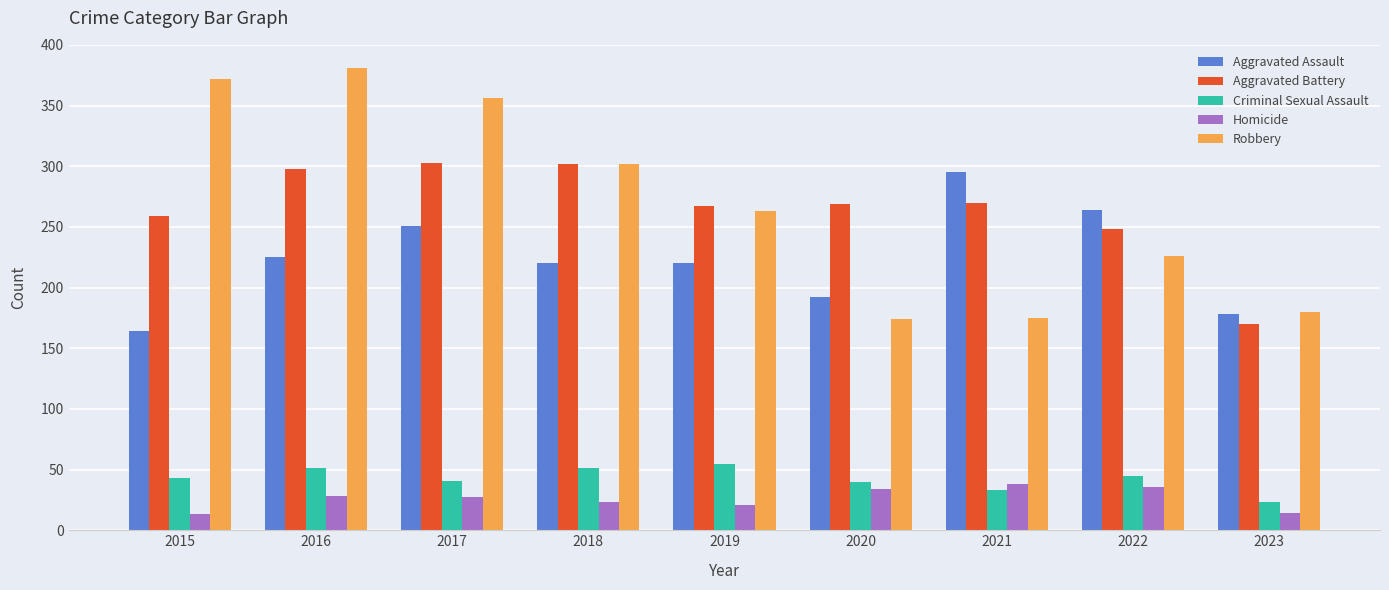

Which series has the largest total across all categories?

Robbery